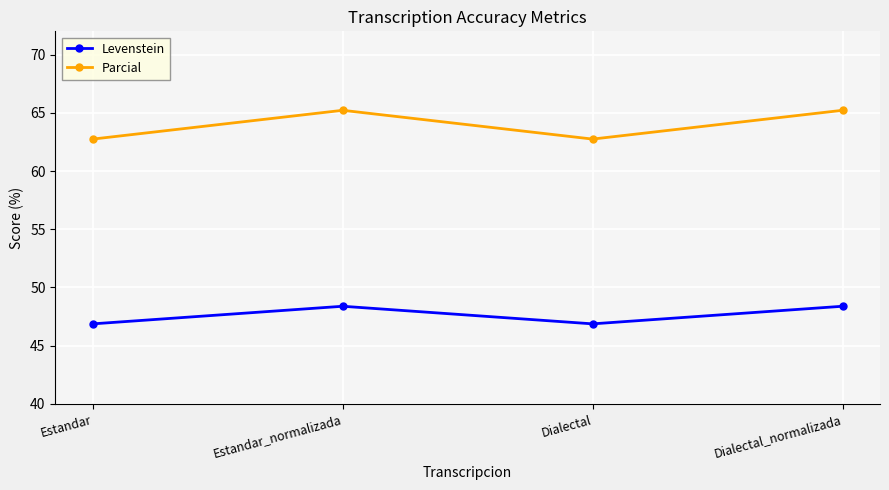

What is the sum of all Parcial values?

255.9